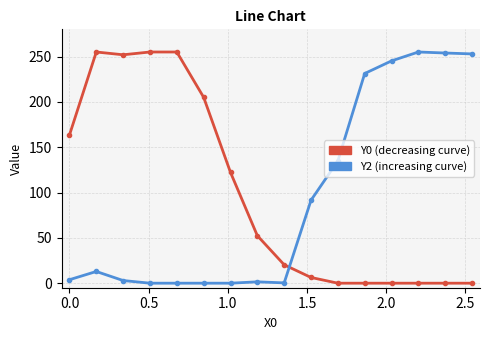

What is the maximum value shown in the chart?

255.0